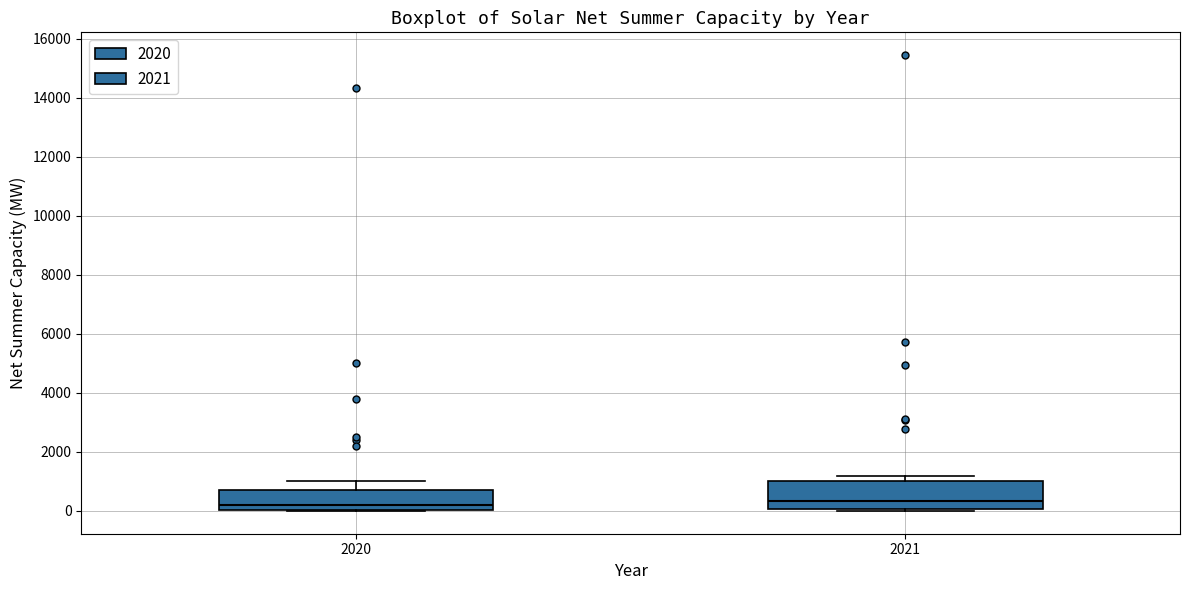

Reading left to right, transcribe this box plot: for each box, give where its median line is, the range the box spans, and where its two whiskers end, as read against the y-axis. The values are not printed on the chart, so give them approximately, as read against the axis.

2020: median 200, box 0 to 800, whiskers 0 to 1000
2021: median 400, box 0 to 1000, whiskers 0 to 1200